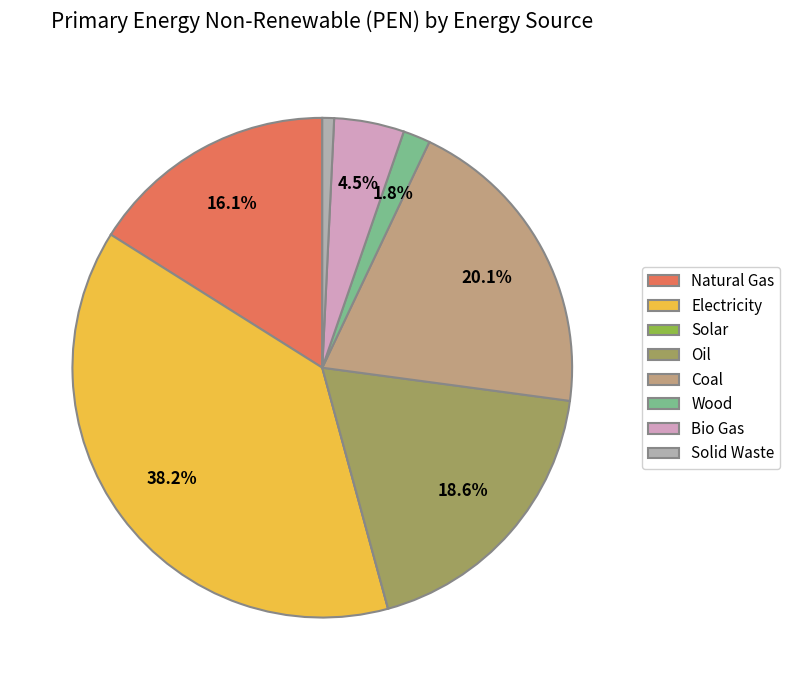

Does Bio Gas represent more than half of the total?

No